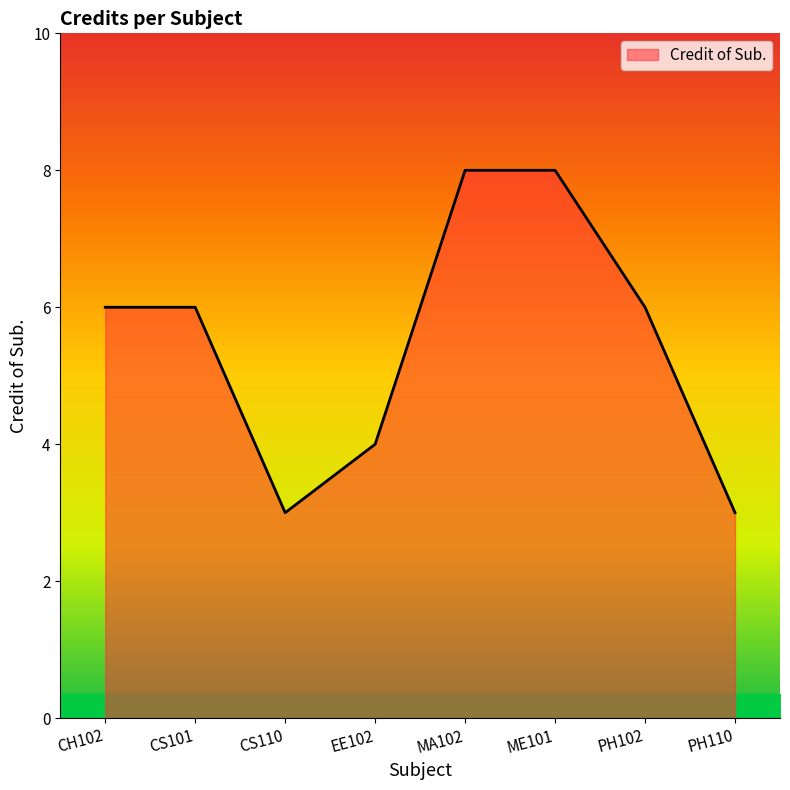

How many values are between 4 and 8?

6